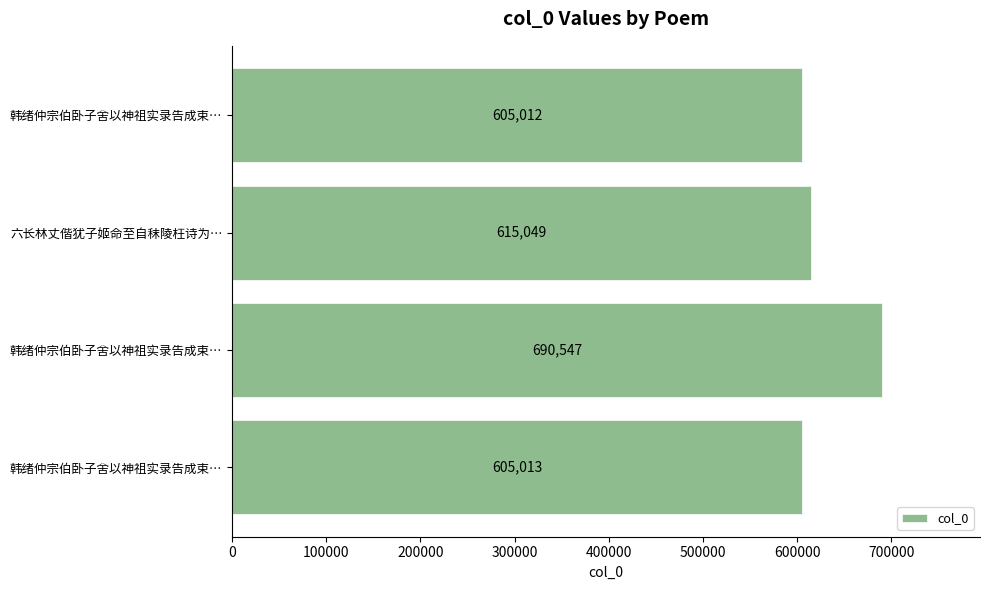

How many bars are there in total?

4